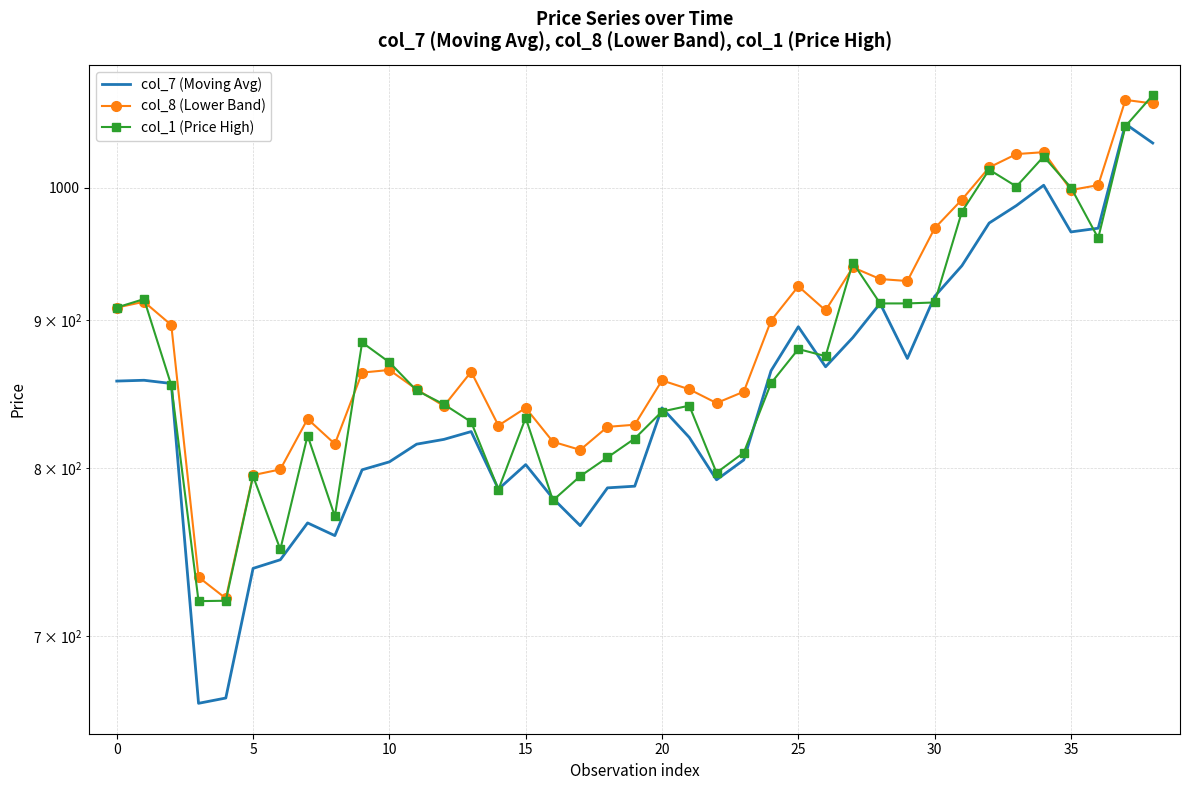

What are all the series names shown in the legend?

col_7 (Moving Avg), col_8 (Lower Band), col_1 (Price High)